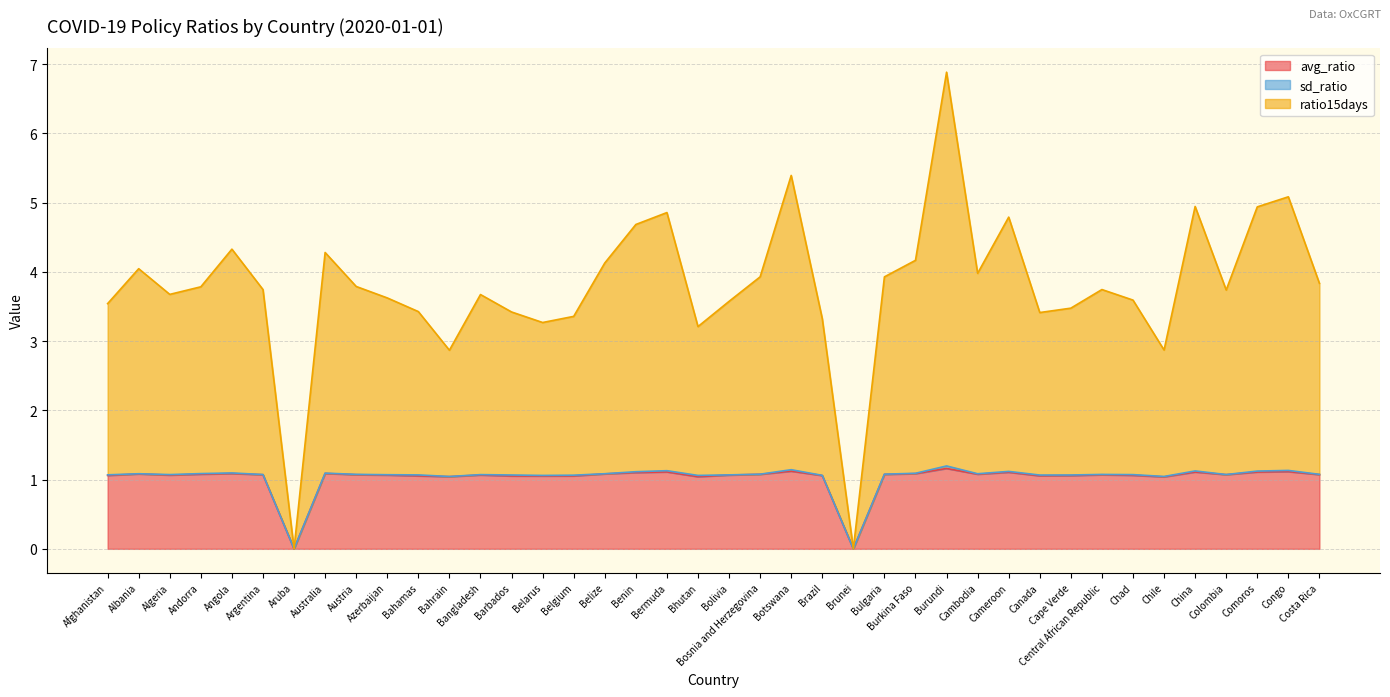

What is the value of the ratio15days point at the 20th from the left?

3.2